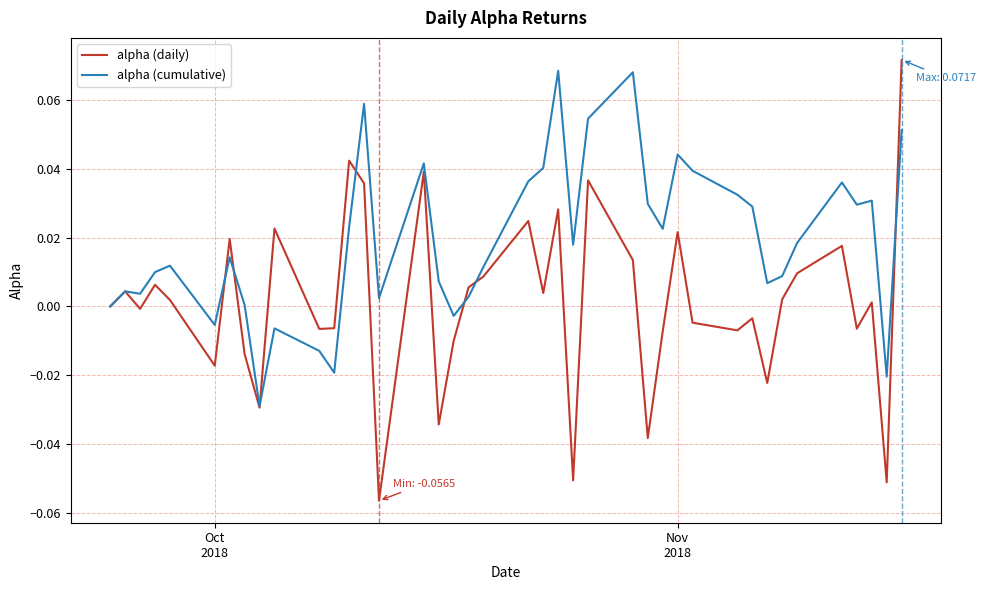

Which series has the widest spread of values?

alpha (daily)